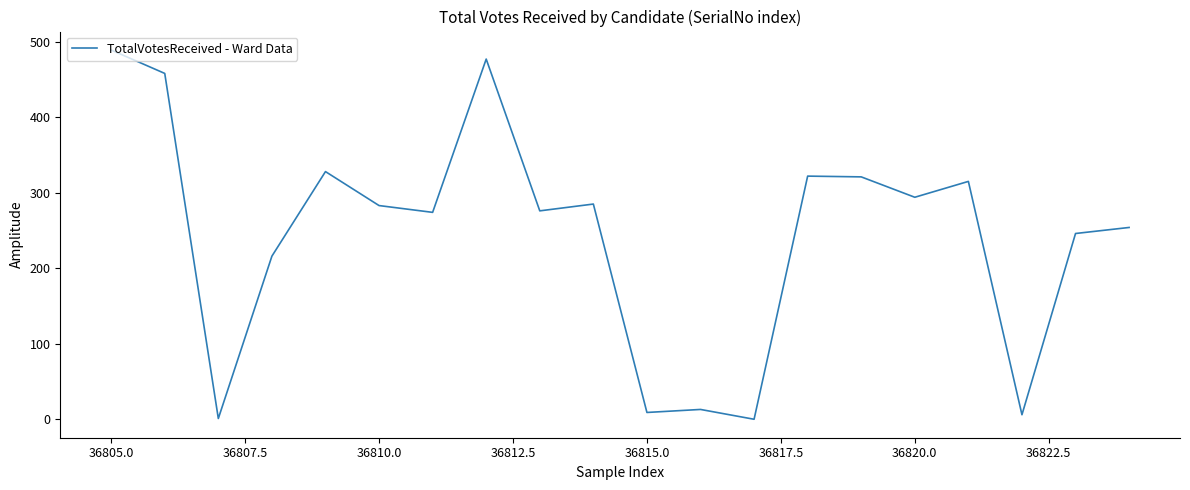

What is the greatest value displayed?

489